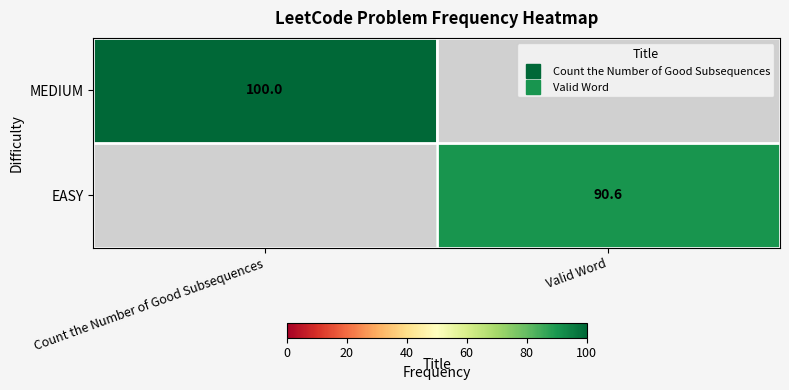

Which label corresponds to the smallest value in the chart?

Valid Word